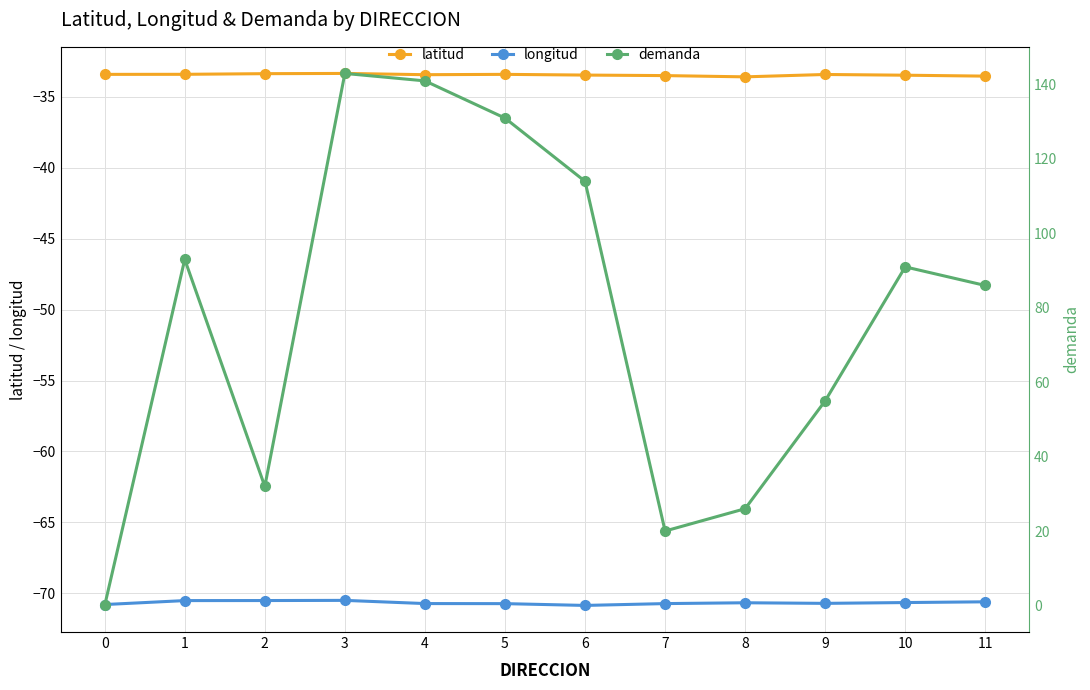

What is the difference between the longitud values at 9 and 1?

0.2